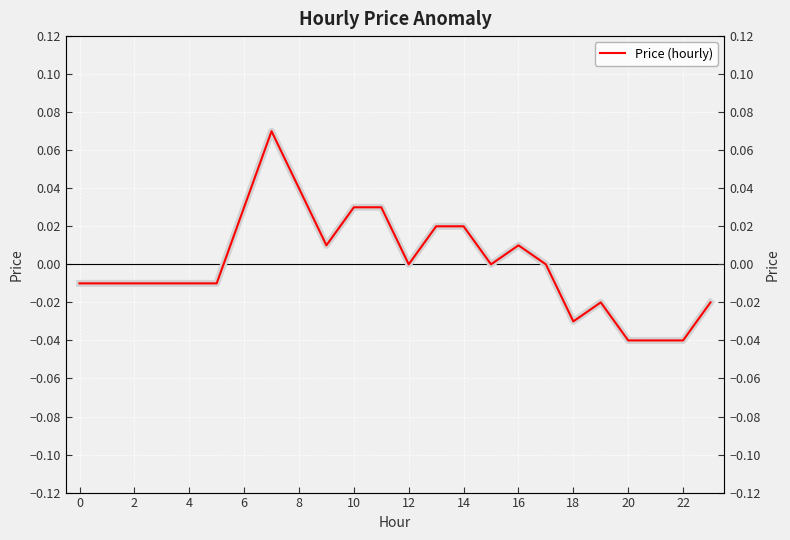

Reading left to right, extract all data points from this chart.

-0.0	-0.0	-0.0	-0.0	-0.0	-0.0	0.0	0.1	0.0	0.0	0.0	0.0	0.0	0.0	0.0	0.0	0.0	0.0	-0.0	-0.0	-0.0	-0.0	-0.0	-0.0